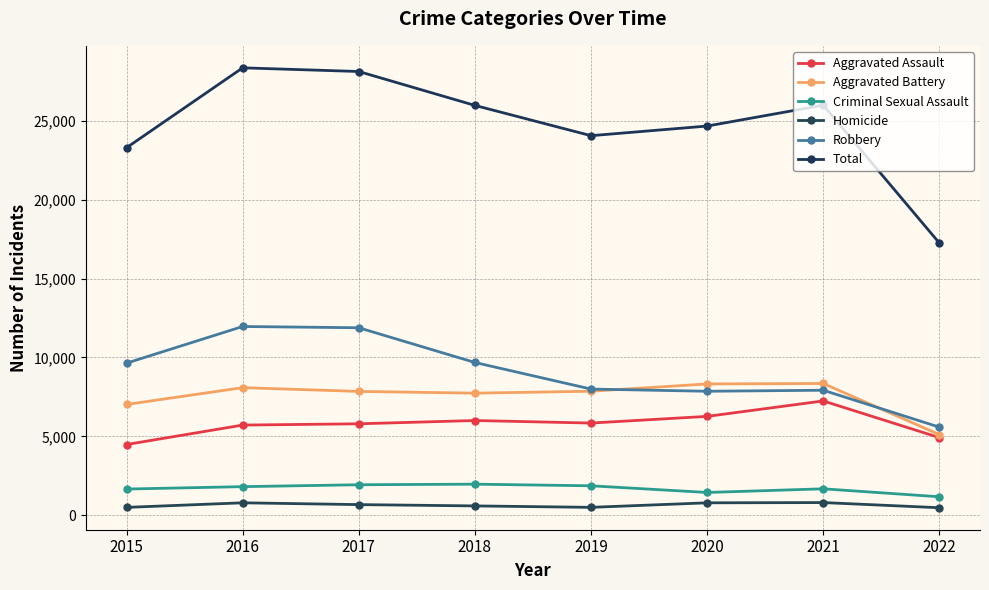

How many data points in Aggravated Battery are less than 7857?

4